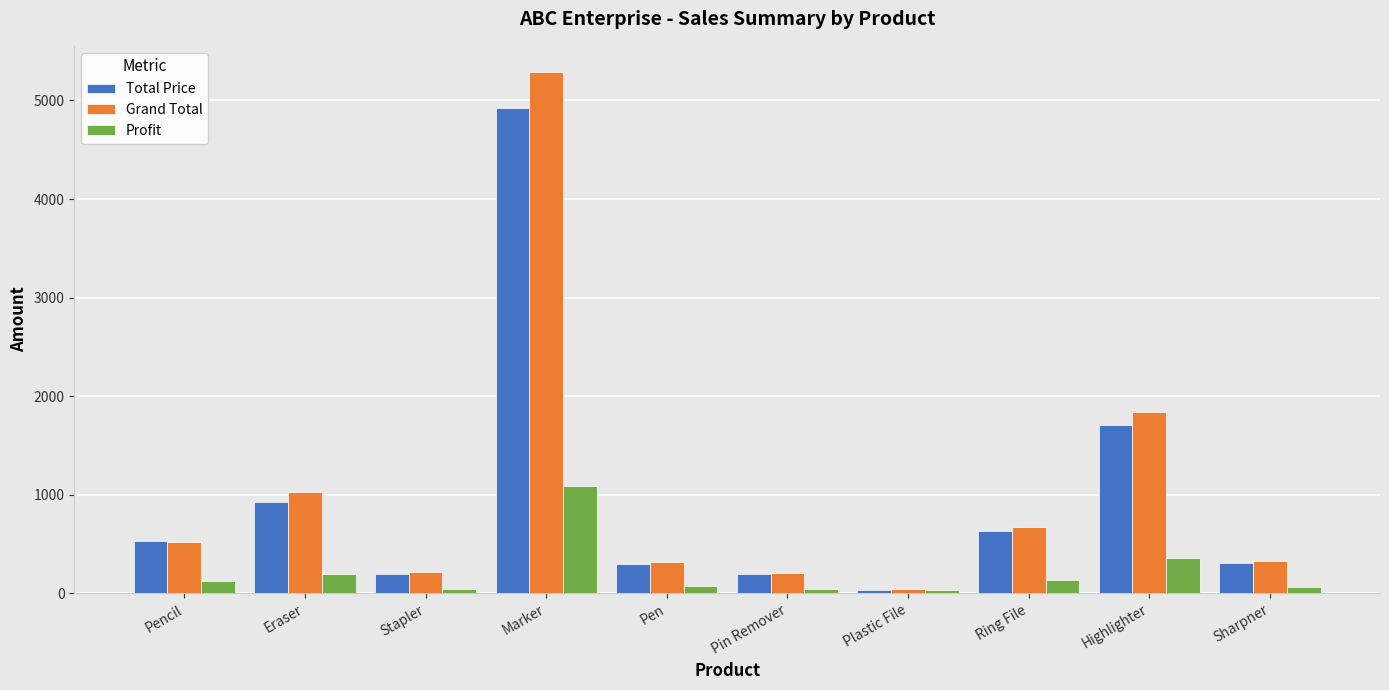

Is the value of Total Price at Eraser greater than the value of Grand Total at Pin Remover?

Yes